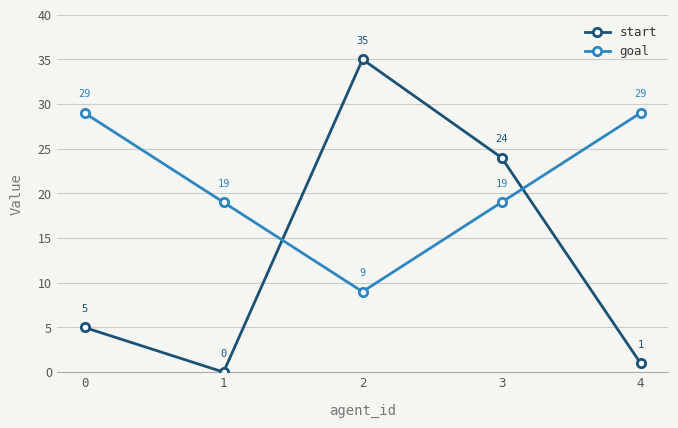

Where do goal and start first cross each other?

1 and 2